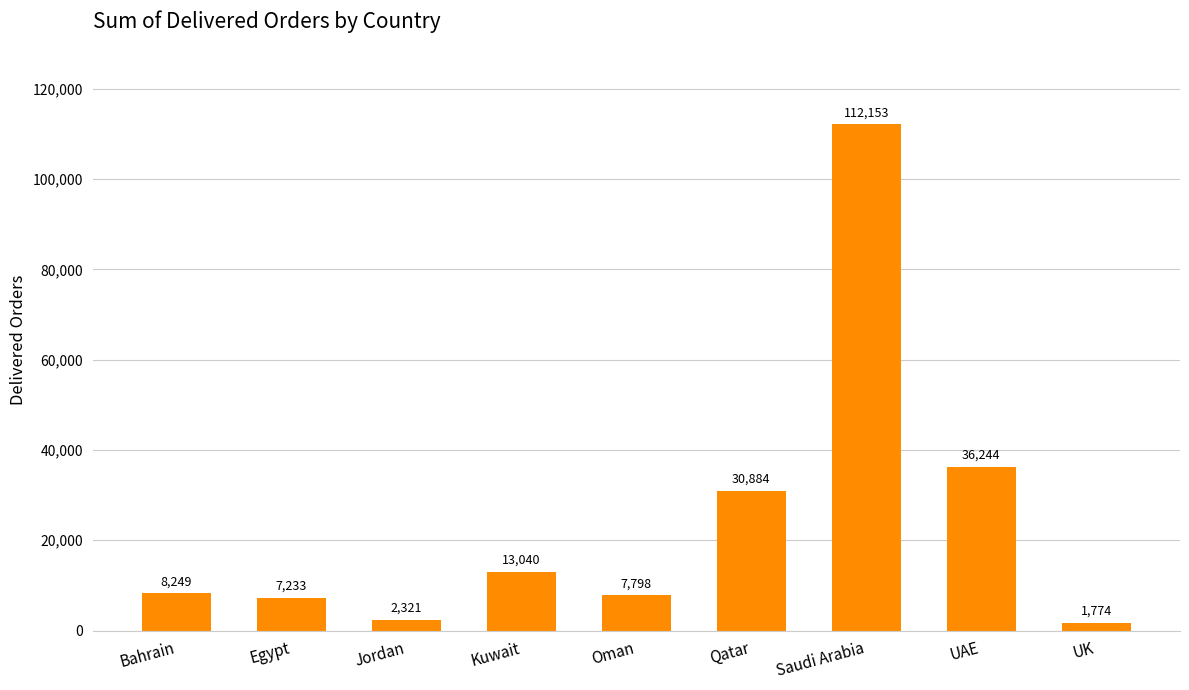

List the labels in order of value, largest first.

Saudi Arabia, UAE, Qatar, Kuwait, Bahrain, Oman, Egypt, Jordan, UK